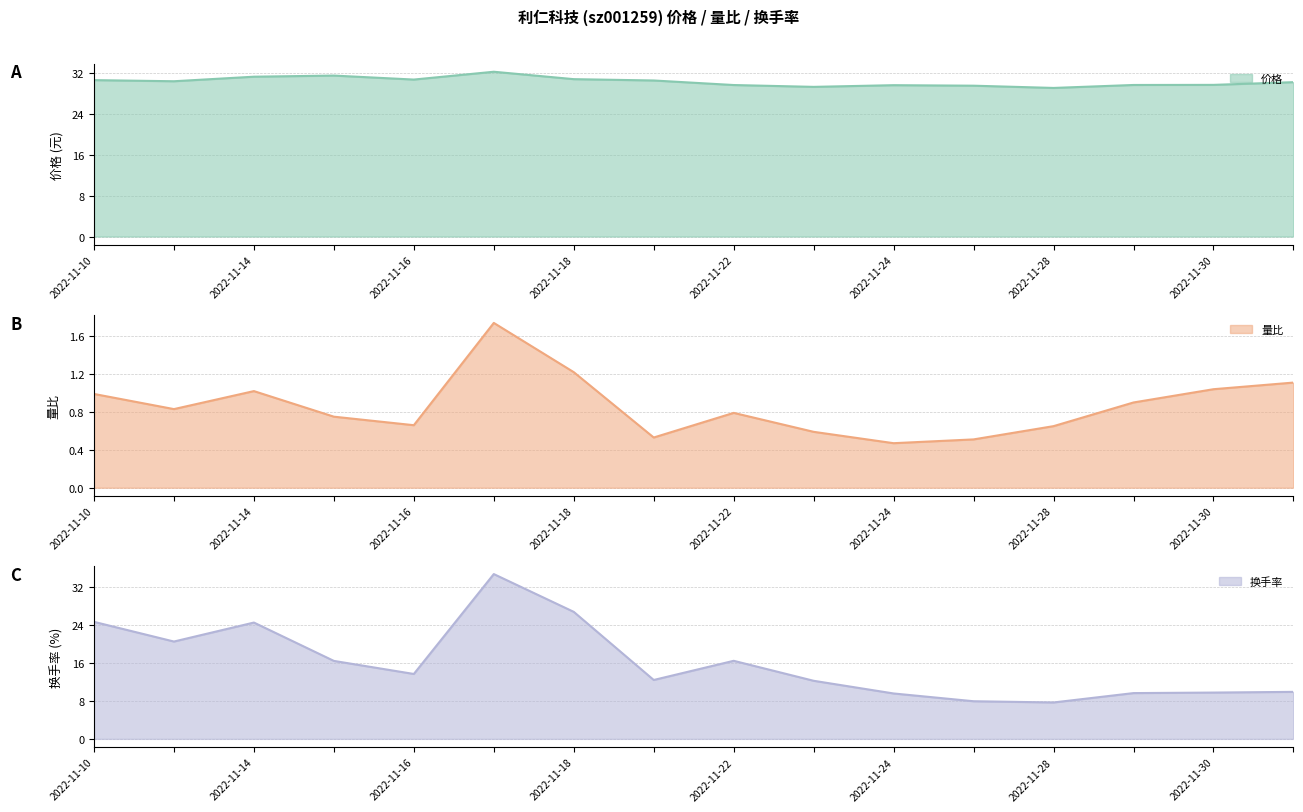

What is the difference between the 换手率 values at 2022-11-14 and 2022-11-21?

12.1